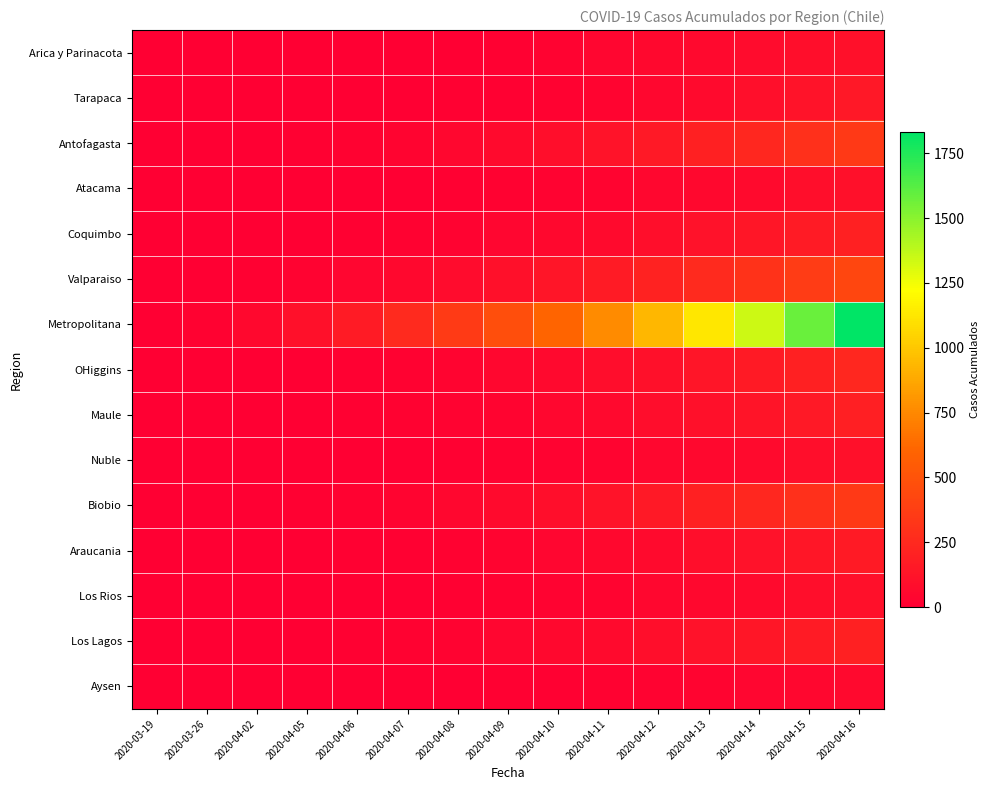

Reading right to left, transcribe all the data shown in this chart.

Arica y Parinacota: 2020-04-16=107	2020-04-15=87	2020-04-14=75	2020-04-13=63	2020-04-12=53	2020-04-11=41	2020-04-10=28	2020-04-09=12	2020-04-08=7	2020-04-07=6	2020-04-06=4	2020-04-05=3	2020-04-02=2	2020-03-26=1	2020-03-19=0
Tarapaca: 2020-04-16=150	2020-04-15=120	2020-04-14=95	2020-04-13=70	2020-04-12=50	2020-04-11=35	2020-04-10=20	2020-04-09=12	2020-04-08=8	2020-04-07=5	2020-04-06=3	2020-04-05=1	2020-04-02=0	2020-03-26=0	2020-03-19=0
Antofagasta: 2020-04-16=345	2020-04-15=290	2020-04-14=240	2020-04-13=195	2020-04-12=155	2020-04-11=120	2020-04-10=90	2020-04-09=65	2020-04-08=45	2020-04-07=30	2020-04-06=18	2020-04-05=10	2020-04-02=5	2020-03-26=2	2020-03-19=0
Atacama: 2020-04-16=107	2020-04-15=88	2020-04-14=71	2020-04-13=56	2020-04-12=43	2020-04-11=32	2020-04-10=23	2020-04-09=16	2020-04-08=11	2020-04-07=7	2020-04-06=4	2020-04-05=2	2020-04-02=1	2020-03-26=0	2020-03-19=0
Coquimbo: 2020-04-16=199	2020-04-15=167	2020-04-14=138	2020-04-13=112	2020-04-12=89	2020-04-11=69	2020-04-10=52	2020-04-09=38	2020-04-08=27	2020-04-07=18	2020-04-06=11	2020-04-05=6	2020-04-02=3	2020-03-26=1	2020-03-19=0
Valparaiso: 2020-04-16=424	2020-04-15=363	2020-04-14=307	2020-04-13=256	2020-04-12=210	2020-04-11=169	2020-04-10=133	2020-04-09=102	2020-04-08=76	2020-04-07=54	2020-04-06=36	2020-04-05=22	2020-04-02=12	2020-03-26=5	2020-03-19=0
Metropolitana: 2020-04-16=1832	2020-04-15=1576	2020-04-14=1341	2020-04-13=1127	2020-04-12=933	2020-04-11=759	2020-04-10=604	2020-04-09=468	2020-04-08=351	2020-04-07=252	2020-04-06=170	2020-04-05=105	2020-04-02=55	2020-03-26=20	2020-03-19=0
OHiggins: 2020-04-16=240	2020-04-15=200	2020-04-14=164	2020-04-13=132	2020-04-12=104	2020-04-11=80	2020-04-10=60	2020-04-09=44	2020-04-08=31	2020-04-07=21	2020-04-06=13	2020-04-05=7	2020-04-02=3	2020-03-26=1	2020-03-19=0
Maule: 2020-04-16=187	2020-04-15=156	2020-04-14=128	2020-04-13=103	2020-04-12=81	2020-04-11=62	2020-04-10=46	2020-04-09=33	2020-04-08=23	2020-04-07=15	2020-04-06=9	2020-04-05=5	2020-04-02=2	2020-03-26=1	2020-03-19=0
Nuble: 2020-04-16=107	2020-04-15=88	2020-04-14=71	2020-04-13=56	2020-04-12=43	2020-04-11=32	2020-04-10=23	2020-04-09=16	2020-04-08=11	2020-04-07=7	2020-04-06=4	2020-04-05=2	2020-04-02=1	2020-03-26=0	2020-03-19=0
Biobio: 2020-04-16=350	2020-04-15=292	2020-04-14=240	2020-04-13=194	2020-04-12=154	2020-04-11=120	2020-04-10=91	2020-04-09=67	2020-04-08=48	2020-04-07=33	2020-04-06=21	2020-04-05=12	2020-04-02=6	2020-03-26=2	2020-03-19=0
Araucania: 2020-04-16=164	2020-04-15=136	2020-04-14=111	2020-04-13=89	2020-04-12=70	2020-04-11=54	2020-04-10=40	2020-04-09=29	2020-04-08=20	2020-04-07=13	2020-04-06=8	2020-04-05=4	2020-04-02=2	2020-03-26=1	2020-03-19=0
Los Rios: 2020-04-16=107	2020-04-15=88	2020-04-14=71	2020-04-13=56	2020-04-12=43	2020-04-11=32	2020-04-10=23	2020-04-09=16	2020-04-08=11	2020-04-07=7	2020-04-06=4	2020-04-05=2	2020-04-02=1	2020-03-26=0	2020-03-19=0
Los Lagos: 2020-04-16=199	2020-04-15=167	2020-04-14=138	2020-04-13=112	2020-04-12=89	2020-04-11=69	2020-04-10=52	2020-04-09=38	2020-04-08=27	2020-04-07=18	2020-04-06=11	2020-04-05=6	2020-04-02=3	2020-03-26=1	2020-03-19=0
Aysen: 2020-04-16=58	2020-04-15=48	2020-04-14=39	2020-04-13=31	2020-04-12=24	2020-04-11=18	2020-04-10=13	2020-04-09=9	2020-04-08=6	2020-04-07=4	2020-04-06=2	2020-04-05=1	2020-04-02=0	2020-03-26=0	2020-03-19=0